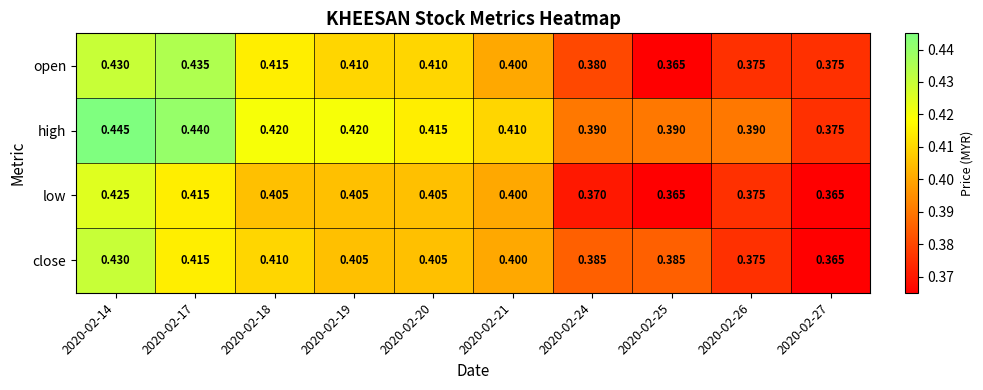

Is the value of open at 2020-02-18 greater than the value of high at 2020-02-25?

Yes